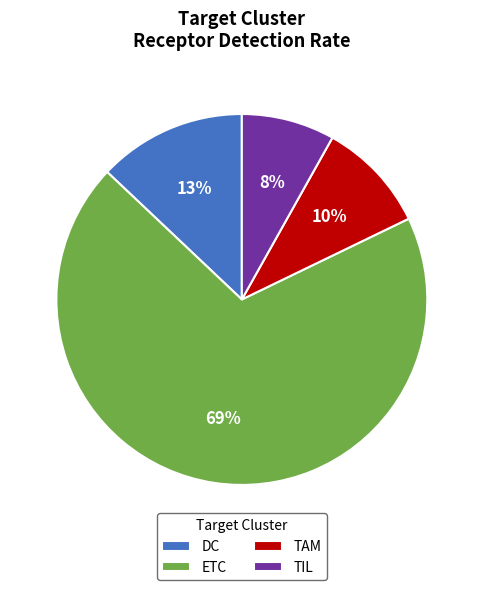

The TAM slice represents 18% of the pie. True or false?

False